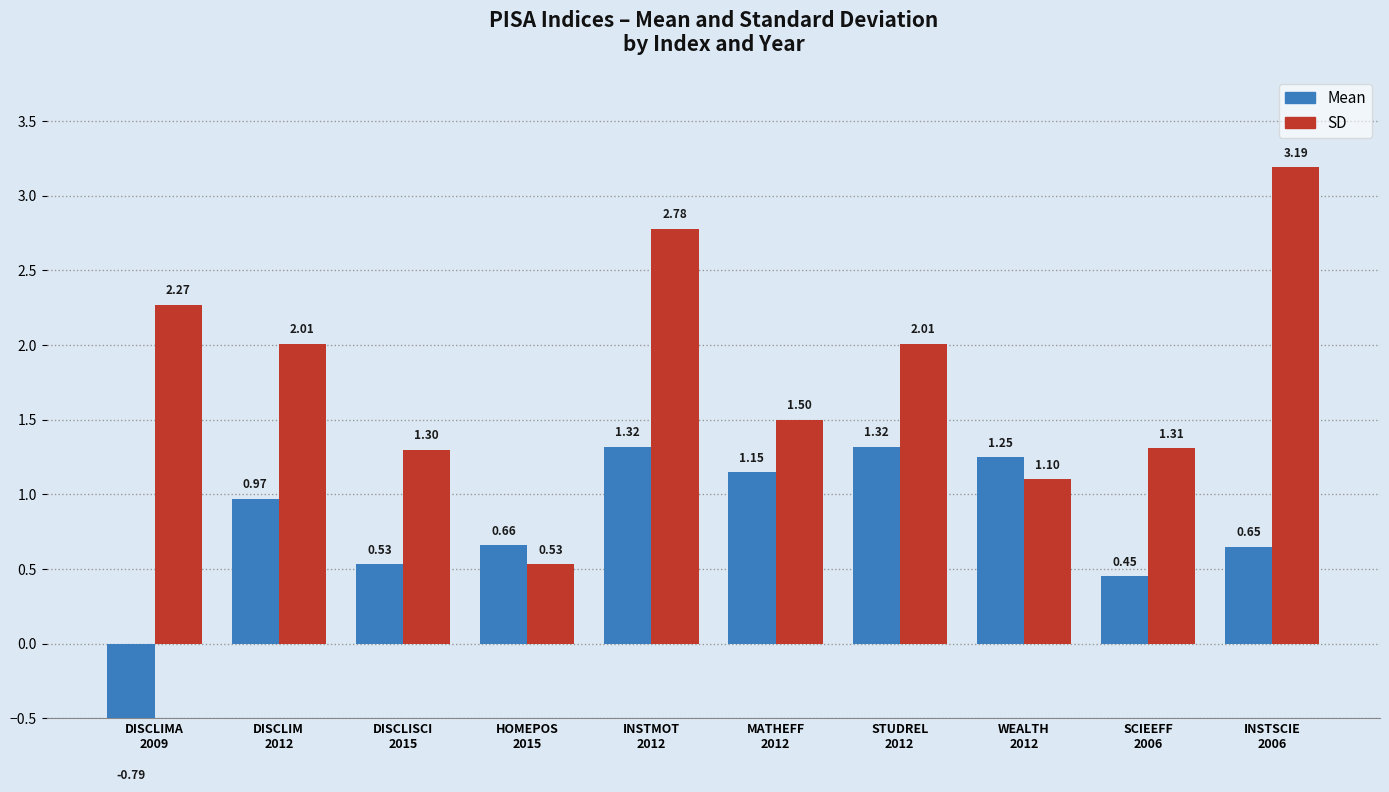

Is it true that Mean equals 1.3 at STUDREL
2012?

True